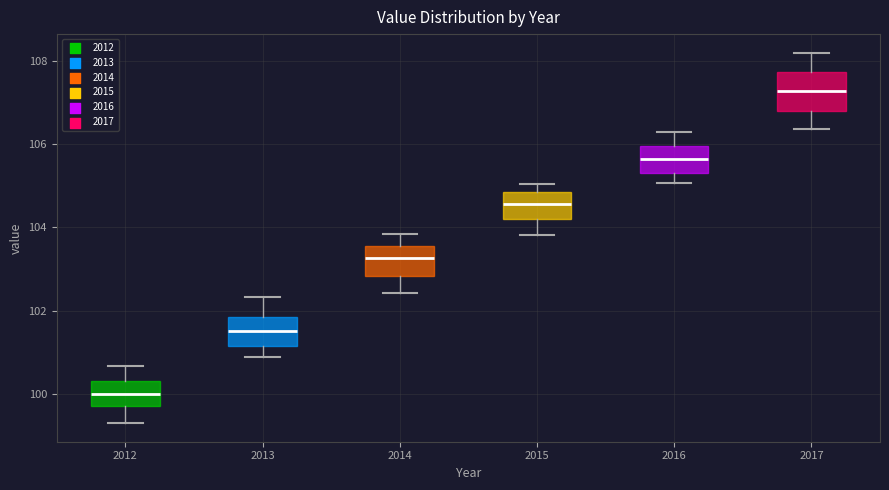

Where is the lower edge of the box at x = 2015 on the y-axis? The values are not printed on the chart, so give them approximately, as read against the axis.

104.2